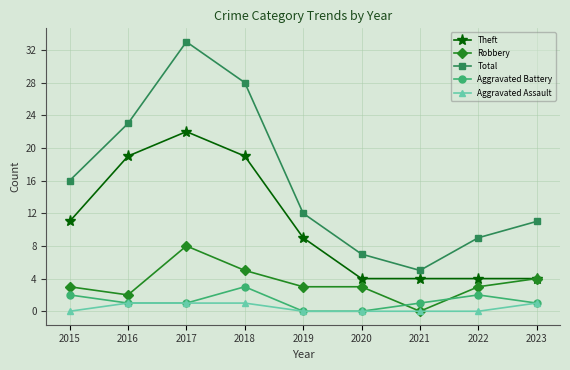

List the series in order of their peak value, lowest first.

Aggravated Assault, Aggravated Battery, Robbery, Theft, Total